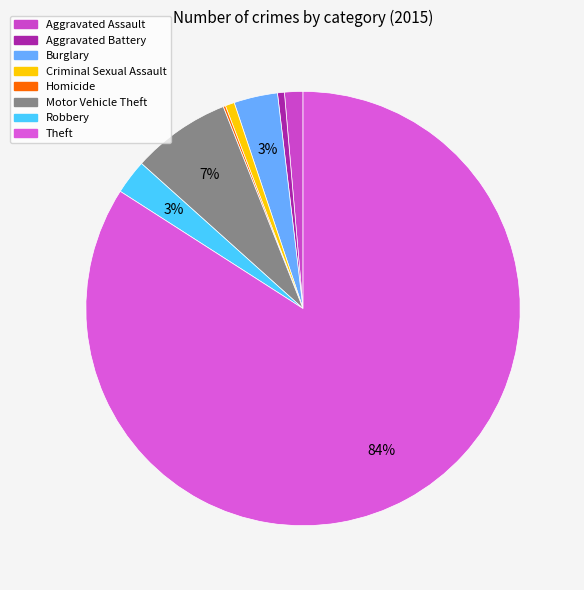

Which slice is the smallest?

Homicide